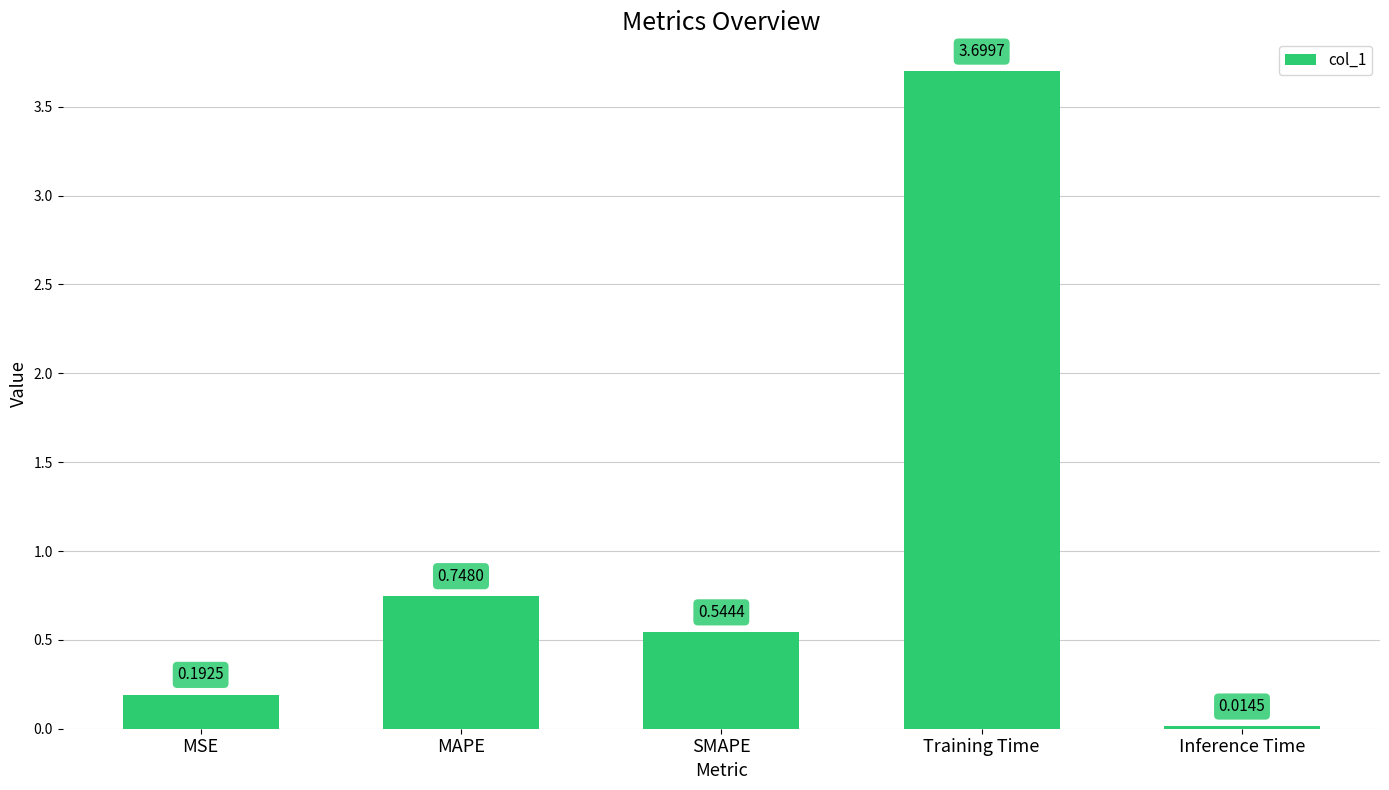

What is the sum of all values?

5.2